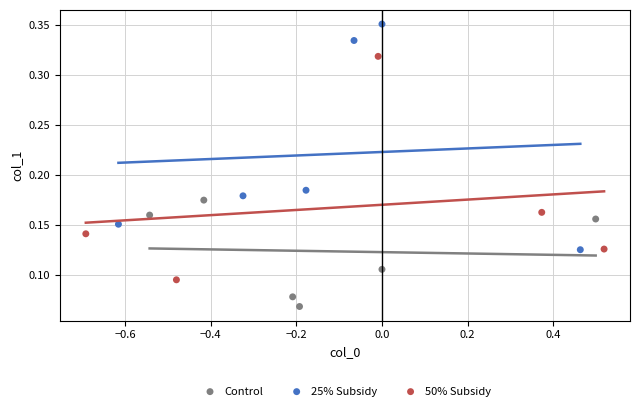

Which series contains the lowest Y value?

Control